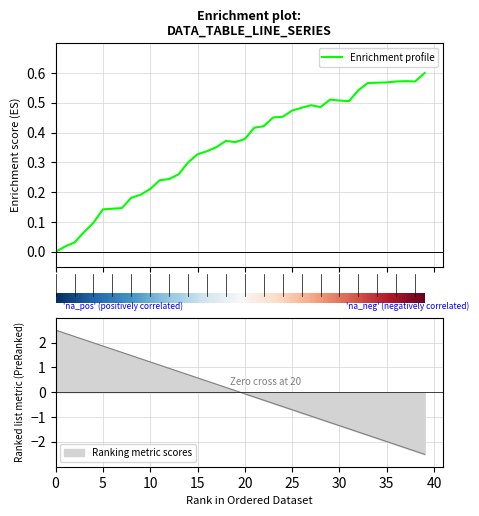

Reading left to right, what are all the values shown in this chart?

0.0	0.0	0.0	0.1	0.1	0.1	0.1	0.1	0.2	0.2	0.2	0.2	0.2	0.3	0.3	0.3	0.3	0.4	0.4	0.4	0.4	0.4	0.4	0.5	0.5	0.5	0.5	0.5	0.5	0.5	0.5	0.5	0.5	0.6	0.6	0.6	0.6	0.6	0.6	0.6